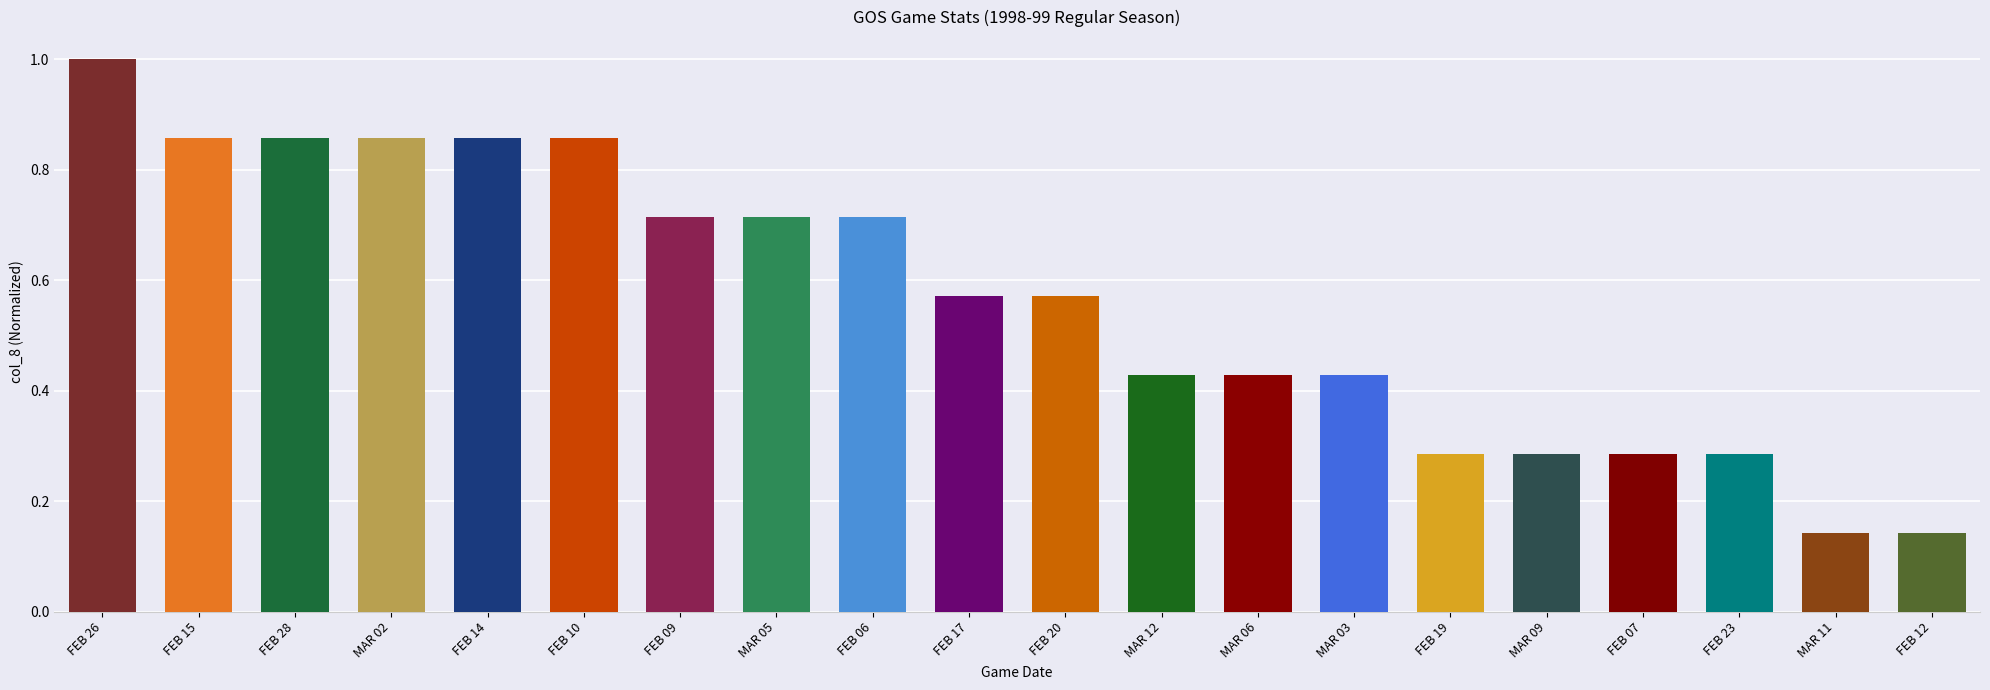

What position from the right is MAR 12?

9